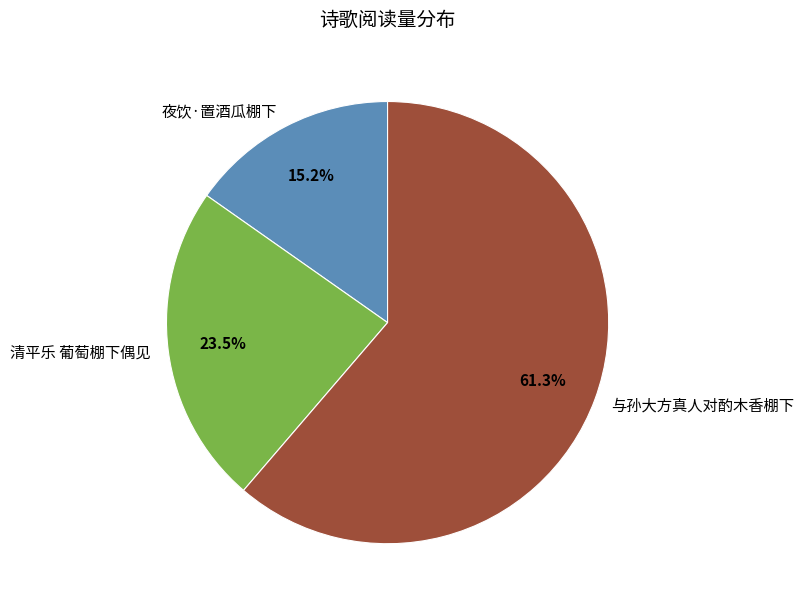

How many slices are in this pie chart?

3